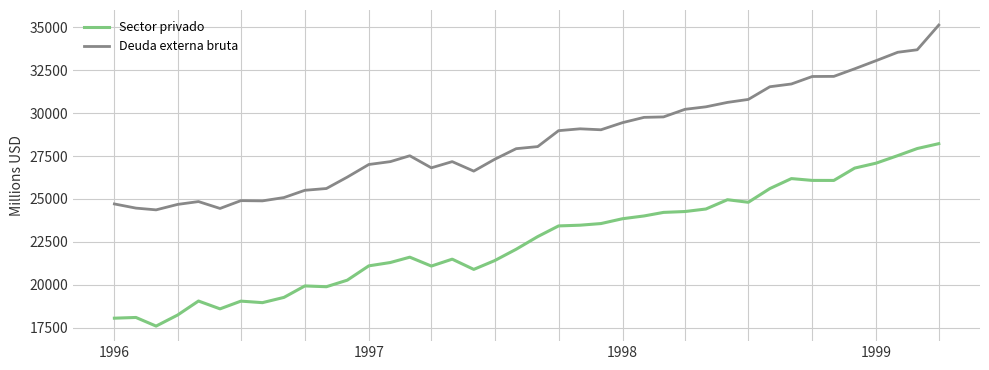

True or false: Deuda externa bruta and Sector privado intersect in this chart.

False